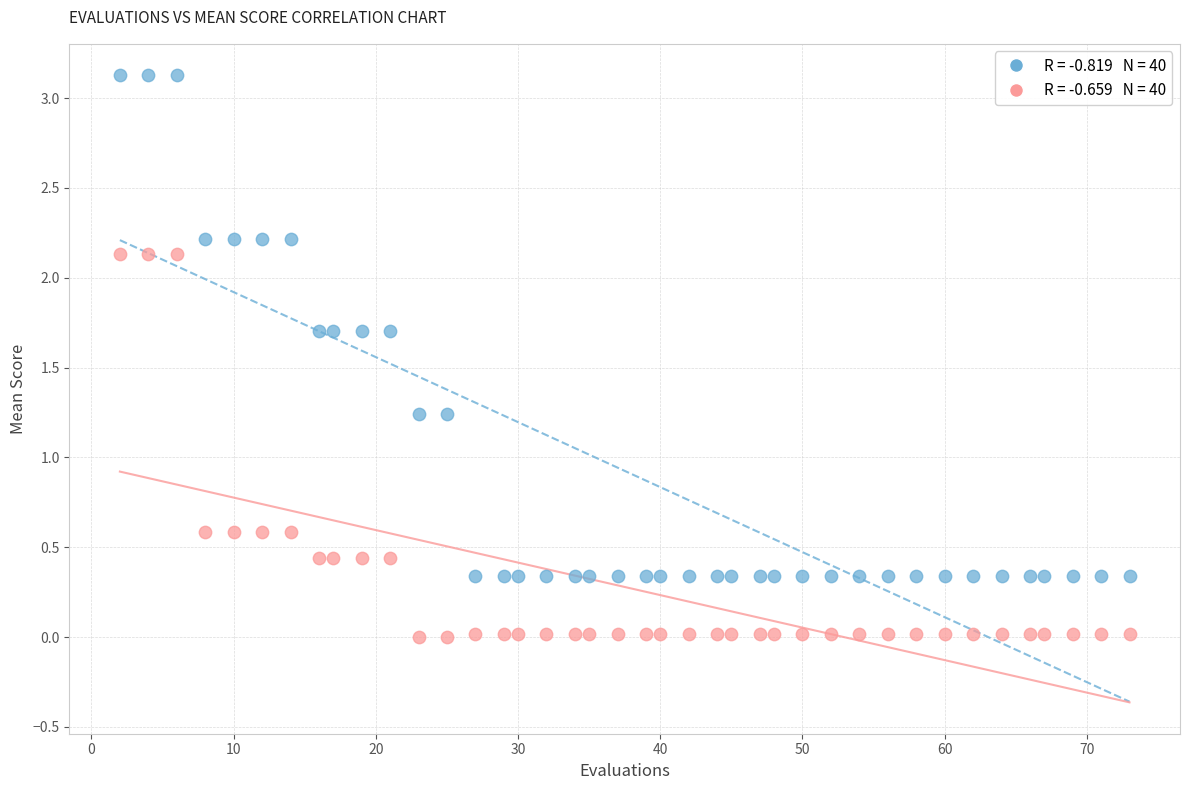

Across all data points, what is the range of X values (max minus min)?

71.0